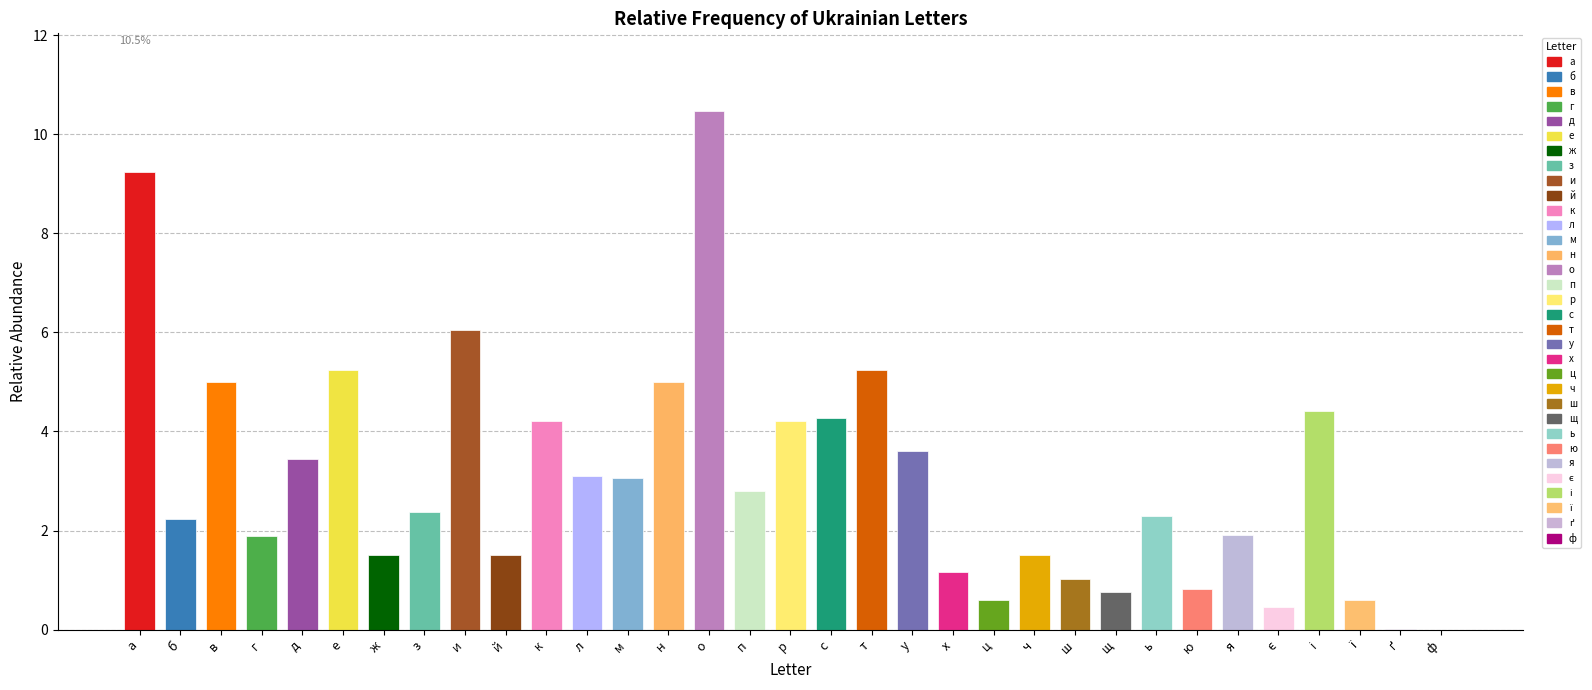

What is the approximate value at ш?

1.0